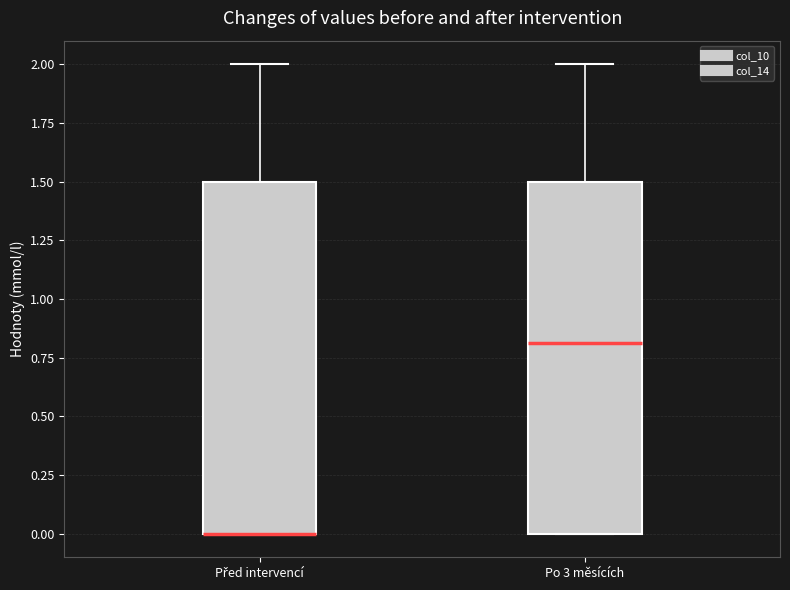

Reading left to right, read every box against the y-axis: the position of its median line, the range the box covers, and the ends of its whiskers. The values are not printed on the chart, so give them approximately, as read against the axis.

Před intervencí: median 0.0 (drawn on the box's lower edge), box 0.0 to 1.5, whiskers 0.0 to 2.0
Po 3 měsících: median 0.8, box 0.0 to 1.5, whiskers 0.0 to 2.0